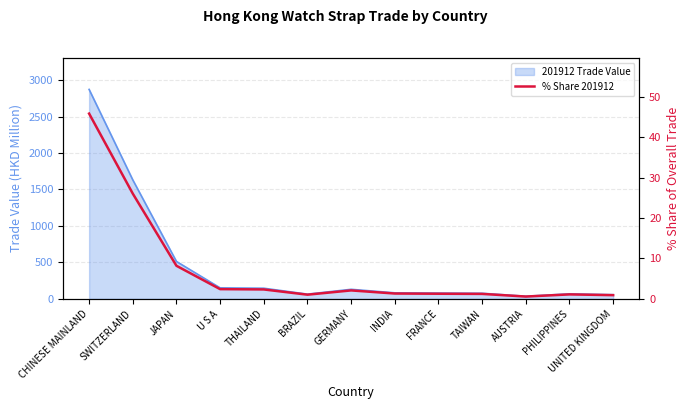

What is the change in value from PHILIPPINES to UNITED KINGDOM?

-0.2